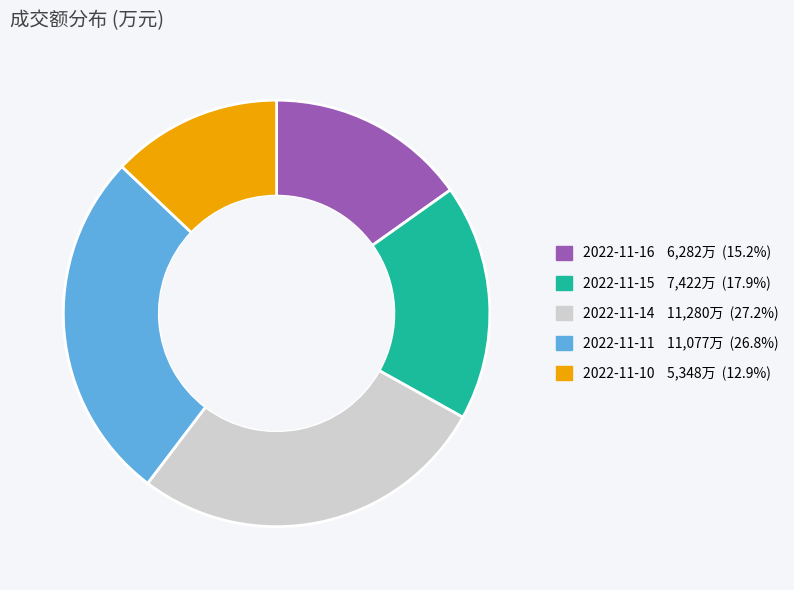

Which has a higher value, 2022-11-14 or 2022-11-10?

2022-11-14